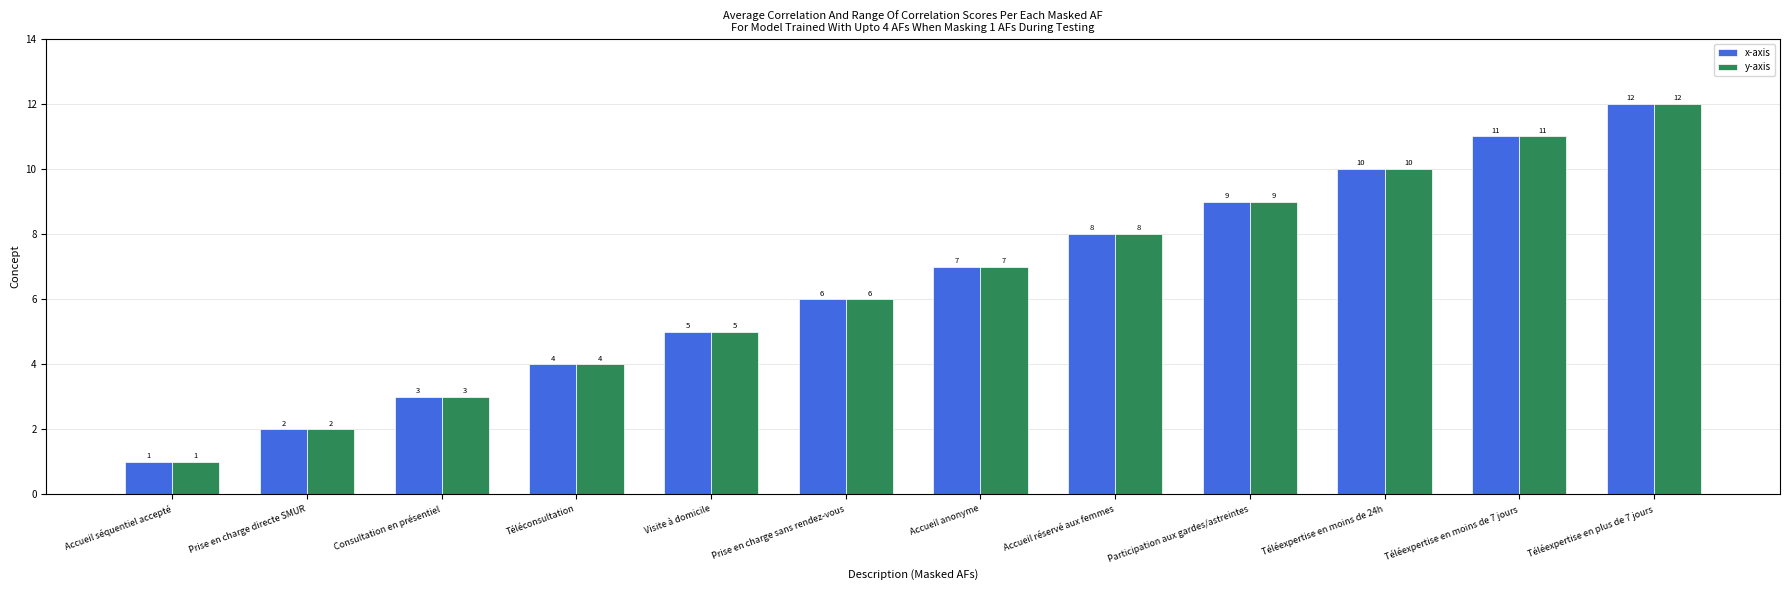

What is the label of the 7th bar from the right?

Prise en charge sans rendez-vous